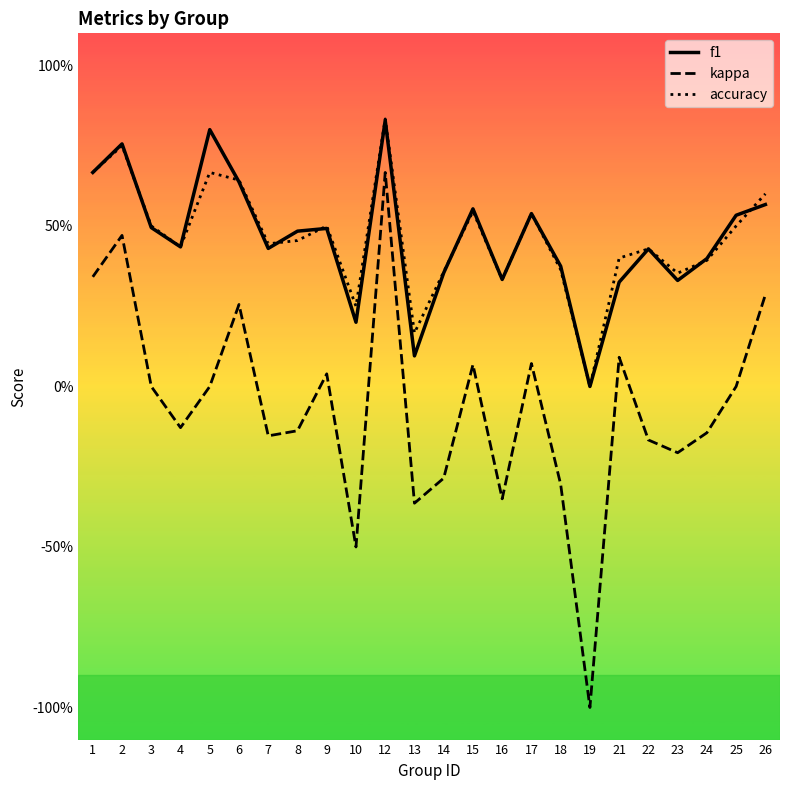

What is the minimum value shown in the chart?

-1.0